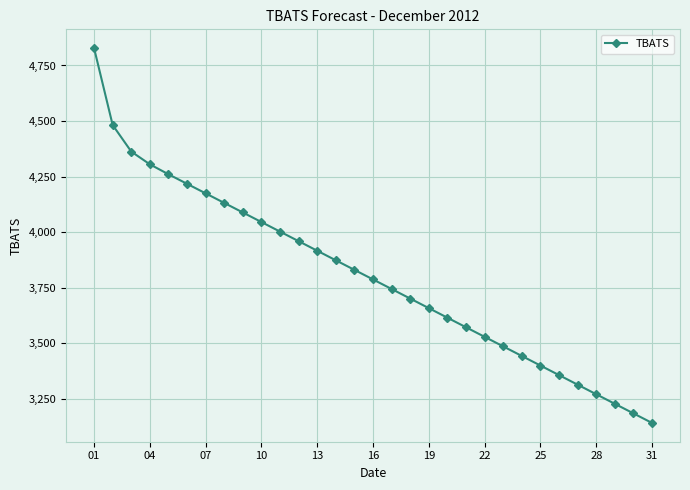

What is the greatest value displayed?

4828.3